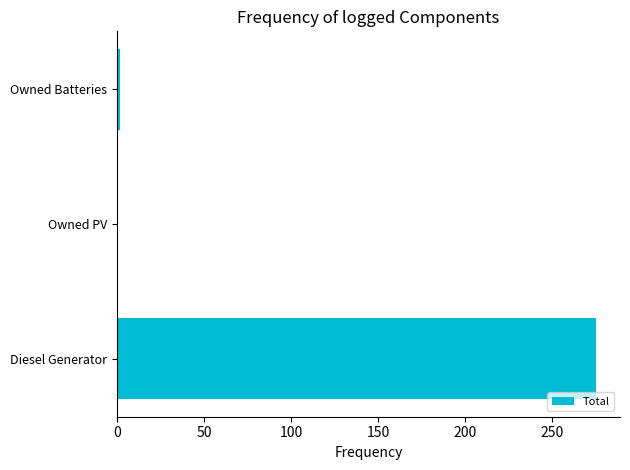

Which has a higher value, Diesel Generator or Owned Batteries?

Diesel Generator